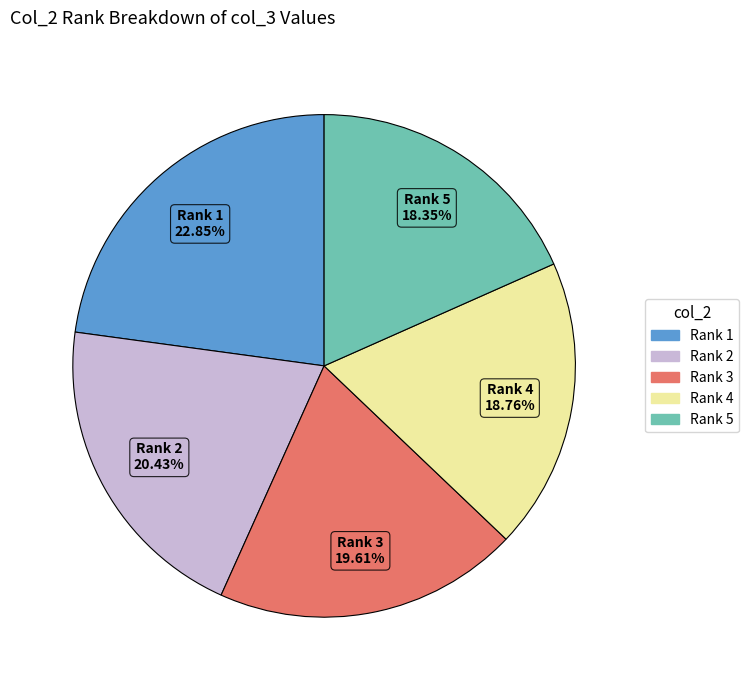

Is there a majority slice in this chart?

No